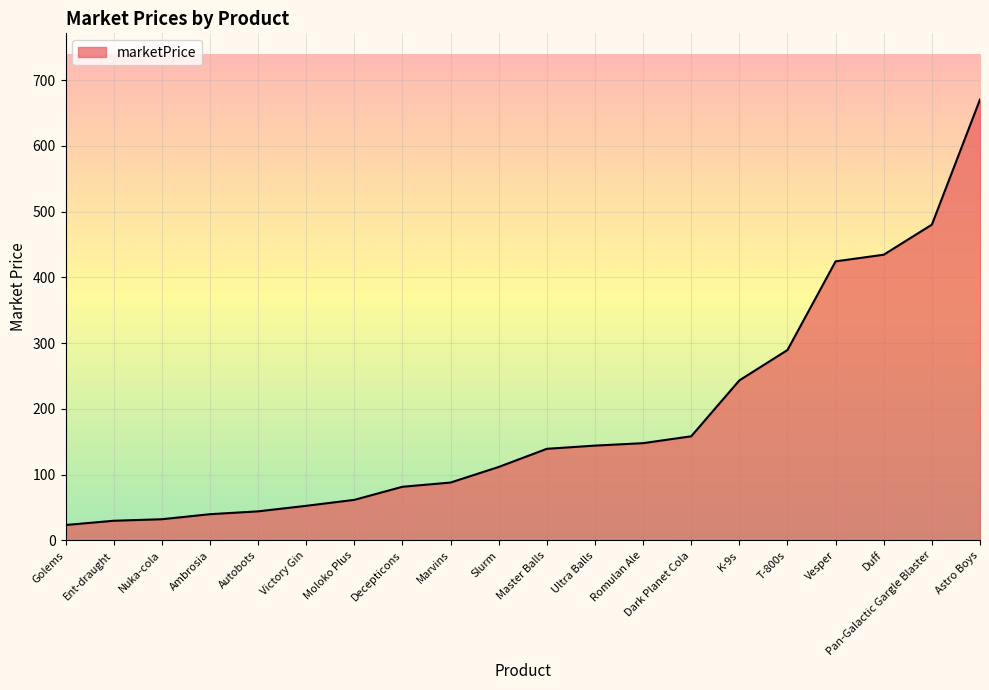

True or false: the data shows 144.2 at Ultra Balls.

True